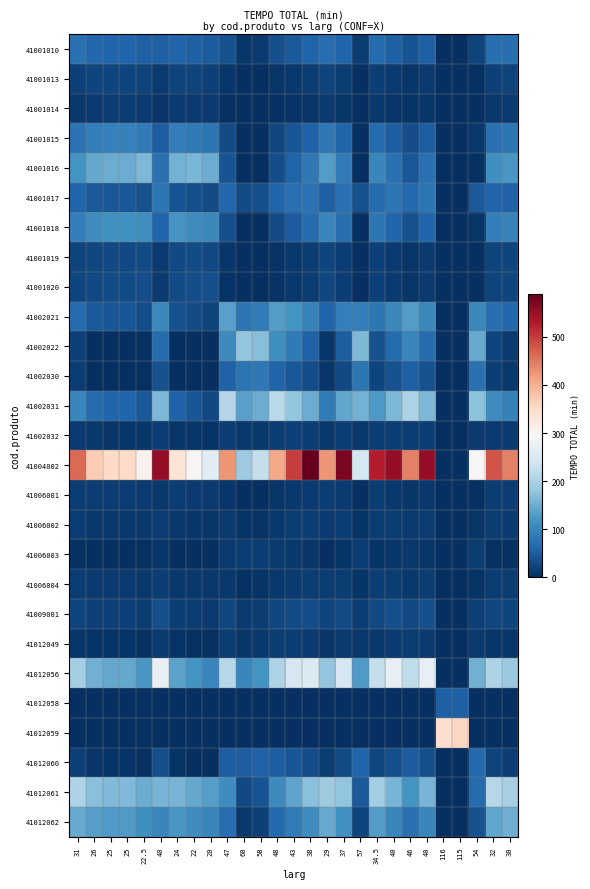

Reading left to right, list all the values displayed in this chart.

41001010: 31=75.0	26=63.4	25=61.1	25=61.1	22.5=55.3	40=54.1	24=58.8	22=54.1	20=49.5	47=37.9	60=7.7	58=12.4	48=35.6	43=47.2	38=58.8	29=70.4	37=61.1	57=14.7	34.5=66.9	40=54.1	46=40.2	40=54.1	116=0.0	115=0.0	54=21.6	32=72.7	30=72.7
41001013: 31=20.3	26=24.0	25=23.3	25=23.3	22.5=21.4	40=13.6	24=22.5	22=21.0	20=19.5	47=8.4	60=0.0	58=0.2	48=7.7	43=11.4	38=15.1	29=21.8	37=15.8	57=1.0	34.5=17.7	40=13.6	46=9.2	40=13.6	116=0.0	115=0.0	54=3.2	32=19.5	30=21.0
41001014: 31=11.4	26=13.6	25=14.0	25=14.0	22.5=12.9	40=7.5	24=13.6	22=12.7	20=11.8	47=4.5	60=0.0	58=0.0	48=4.0	43=6.2	38=8.4	29=12.3	37=8.8	57=0.1	34.5=9.9	40=7.5	46=4.9	40=7.5	116=0.0	115=0.0	54=1.4	32=11.0	30=11.8
41001015: 31=77.4	26=92.1	25=95.0	25=95.0	22.5=87.7	40=50.9	24=92.1	22=86.2	20=80.3	47=30.4	60=0.0	58=0.0	48=27.4	43=42.1	38=56.8	29=83.2	37=59.7	57=1.0	34.5=67.1	40=50.9	46=33.3	40=50.9	116=0.0	115=0.0	54=9.8	32=74.4	30=80.3
41001016: 31=119.4	26=144.5	25=149.5	25=149.5	22.5=162.0	40=74.3	24=154.5	22=159.5	20=149.5	47=39.2	60=0.0	58=0.0	48=34.2	43=59.3	38=84.3	29=129.4	37=89.4	57=0.0	34.5=101.9	40=74.3	46=44.3	40=74.3	116=0.0	115=0.0	54=4.2	32=114.4	30=124.4
41001017: 31=59.2	26=46.5	25=44.0	25=44.0	22.5=37.6	40=82.0	24=41.4	22=36.4	20=31.3	47=64.2	60=31.3	58=36.4	48=61.7	43=74.4	38=76.9	29=54.1	37=74.4	57=38.9	34.5=68.1	40=82.0	46=66.8	40=82.0	116=0.0	115=0.0	54=46.5	32=61.7	30=56.6
41001018: 31=94.0	26=112.6	25=116.3	25=116.3	22.5=114.4	40=60.6	24=120.0	22=112.6	20=105.2	47=34.6	60=0.0	58=0.0	48=30.9	43=49.5	38=68.0	29=101.4	37=71.8	57=0.0	34.5=81.0	40=60.6	46=38.4	40=60.6	116=0.0	115=0.0	54=8.7	32=90.3	30=97.7
41001019: 31=22.4	26=27.2	25=28.1	25=28.1	22.5=30.5	40=13.7	24=29.1	22=31.0	20=29.1	47=7.0	60=0.0	58=0.0	48=6.1	43=10.9	38=15.7	29=24.3	37=16.6	57=0.0	34.5=19.0	40=13.7	46=8.0	40=13.7	116=0.0	115=0.0	54=0.3	32=21.4	30=23.3
41001020: 31=23.8	26=29.3	25=30.4	25=30.4	22.5=33.2	40=13.7	24=31.5	22=33.8	20=36.0	47=5.9	60=0.0	58=0.0	48=4.8	43=10.4	38=16.0	29=26.0	37=17.1	57=0.0	34.5=19.9	40=13.7	46=7.1	40=13.7	116=0.0	115=0.0	54=0.0	32=22.6	30=24.9
41002021: 31=68.2	26=47.3	25=43.1	25=43.1	22.5=32.7	40=105.8	24=39.0	22=30.6	20=22.3	47=135.0	60=80.7	58=89.1	48=130.8	43=118.3	38=97.4	29=59.8	37=93.2	57=93.2	34.5=82.8	40=105.8	46=130.8	40=105.8	116=0.0	115=0.0	54=105.8	32=72.4	30=64.0
41002022: 31=18.6	26=0.0	25=0.0	25=0.0	22.5=0.0	40=68.7	24=0.0	22=0.0	20=0.0	47=107.6	60=180.0	58=168.9	48=113.2	43=85.4	38=57.5	29=7.4	37=52.0	57=163.3	34.5=38.0	40=68.7	46=102.1	40=68.7	116=0.0	115=0.0	54=146.6	32=24.1	30=13.0
41002030: 31=14.0	26=0.9	25=0.0	25=0.0	22.5=0.0	40=37.7	24=0.0	22=0.0	20=0.0	47=56.1	60=79.7	58=85.0	48=58.7	43=45.6	38=32.4	29=8.8	37=29.8	57=82.4	34.5=23.2	40=37.7	46=53.5	40=37.7	116=0.0	115=0.0	54=74.5	32=16.6	30=11.4
41002031: 31=102.0	26=68.7	25=62.1	25=62.1	22.5=45.4	40=161.8	24=55.4	22=42.1	20=28.8	47=208.4	60=135.2	58=148.5	48=215.0	43=181.8	38=148.5	29=88.7	37=141.9	57=155.2	34.5=125.2	40=161.8	46=201.7	40=161.8	116=0.0	115=0.0	54=175.1	32=108.6	30=95.3
41002032: 31=12.6	26=9.5	25=8.9	25=8.9	22.5=7.3	40=18.1	24=8.2	22=7.0	20=5.8	47=17.5	60=9.5	58=10.7	48=16.9	43=20.0	38=16.9	29=11.3	37=16.3	57=11.3	34.5=14.7	40=18.1	46=18.1	40=18.1	116=0.0	115=0.0	54=13.2	32=13.2	30=12.0
41004002: 31=462.3	26=371.0	25=352.8	25=352.8	22.5=307.2	40=553.5	24=334.5	22=298.0	20=261.5	47=425.8	60=188.6	58=225.1	48=407.5	43=498.8	38=590.0	29=425.8	37=571.8	57=243.3	34.5=526.1	40=553.5	46=444.0	40=553.5	116=0.0	115=0.0	54=298.0	32=480.5	30=444.0
41006001: 31=15.9	26=15.4	25=14.9	25=14.9	22.5=13.6	40=11.2	24=14.4	22=13.3	20=12.3	47=7.5	60=0.7	58=1.8	48=7.0	43=9.6	38=12.3	29=17.0	37=12.8	57=2.3	34.5=14.1	40=11.2	46=8.1	40=11.2	116=0.0	115=0.0	54=3.9	32=15.4	30=16.5
41006002: 31=13.8	26=11.2	25=10.7	25=10.7	22.5=9.4	40=15.4	24=10.2	22=9.1	20=8.1	47=11.7	60=4.9	58=6.0	48=11.2	43=13.8	38=16.5	29=12.8	37=17.0	57=6.5	34.5=15.7	40=15.4	46=12.3	40=15.4	116=0.0	115=0.0	54=8.1	32=14.4	30=13.3
41006003: 31=3.3	26=0.7	25=0.2	25=0.2	22.5=0.0	40=8.1	24=0.0	22=0.0	20=0.0	47=11.7	60=15.4	58=16.5	48=12.3	43=9.6	38=7.0	29=2.3	37=6.5	57=17.0	34.5=5.2	40=8.1	46=11.2	40=8.1	116=0.0	115=0.0	54=15.4	32=3.9	30=2.8
41006004: 31=15.2	26=12.5	25=12.0	25=12.0	22.5=10.7	40=14.1	24=11.5	22=10.4	20=9.4	47=10.4	60=3.6	58=4.6	48=9.9	43=12.5	38=15.2	29=14.1	37=15.7	57=5.2	34.5=17.0	40=14.1	46=11.0	40=14.1	116=0.0	115=0.0	54=6.7	32=15.7	30=14.6
41009001: 31=25.3	26=19.8	25=18.8	25=18.8	22.5=16.1	40=35.0	24=17.7	22=15.5	20=13.4	47=27.4	60=13.4	58=15.5	48=26.3	43=31.8	38=32.8	29=23.1	37=31.8	57=16.6	34.5=29.0	40=35.0	46=28.5	40=35.0	116=0.0	115=0.0	54=19.8	32=26.3	30=24.2
41012049: 31=8.6	26=6.1	25=5.6	25=5.6	22.5=4.4	40=13.0	24=5.1	22=4.1	20=3.1	47=15.5	60=9.1	58=10.1	48=15.0	43=14.5	38=12.0	29=7.6	37=11.5	57=10.6	34.5=10.3	40=13.0	46=16.0	40=13.0	116=0.0	115=0.0	54=12.0	32=9.1	30=8.1
41012056: 31=194.8	26=153.1	25=144.7	25=144.7	22.5=123.9	40=270.0	24=136.4	22=119.7	20=103.0	47=211.5	60=103.0	58=119.7	48=203.2	43=244.9	38=253.3	29=178.1	37=244.9	57=128.0	34.5=224.1	40=270.0	46=219.9	40=270.0	116=0.0	115=0.0	54=153.1	32=203.2	30=186.5
41012058: 31=0.0	26=0.0	25=0.0	25=0.0	22.5=0.0	40=0.0	24=0.0	22=0.0	20=0.0	47=0.0	60=0.0	58=0.0	48=0.0	43=0.0	38=0.0	29=0.0	37=0.0	57=0.0	34.5=0.0	40=0.0	46=0.0	40=0.0	116=55.0	115=53.3	54=0.0	32=0.0	30=0.0
41012059: 31=0.0	26=0.0	25=0.0	25=0.0	22.5=0.0	40=0.0	24=0.0	22=0.0	20=0.0	47=0.0	60=0.0	58=0.0	48=0.0	43=0.0	38=0.0	29=0.0	37=0.0	57=0.0	34.5=0.0	40=0.0	46=0.0	40=0.0	116=345.0	115=356.0	54=0.0	32=0.0	30=0.0
41012060: 31=18.8	26=8.7	25=6.7	25=6.7	22.5=1.7	40=36.9	24=4.7	22=0.7	20=0.0	47=50.9	60=52.9	58=57.0	48=52.9	43=42.9	38=32.8	29=14.7	37=30.8	57=59.0	34.5=25.8	40=36.9	46=48.9	40=36.9	116=0.0	115=0.0	54=65.0	32=20.8	30=16.8
41012061: 31=203.5	26=171.0	25=164.5	25=164.5	22.5=148.3	40=158.0	24=158.0	22=145.1	20=132.1	47=112.6	60=28.1	58=41.1	48=106.1	43=138.6	38=171.0	29=190.5	37=177.5	57=47.6	34.5=193.8	40=158.0	46=119.1	40=158.0	116=0.0	115=0.0	54=67.1	32=210.0	30=197.0
41012062: 31=145.4	26=131.4	25=126.8	25=126.8	22.5=115.2	40=103.6	24=122.2	22=112.9	20=103.6	47=71.1	60=10.8	58=20.1	48=66.5	43=89.7	38=112.9	29=145.4	37=117.5	57=24.7	34.5=129.1	40=103.6	46=75.8	40=103.6	116=0.0	115=0.0	54=38.7	32=140.7	30=150.0